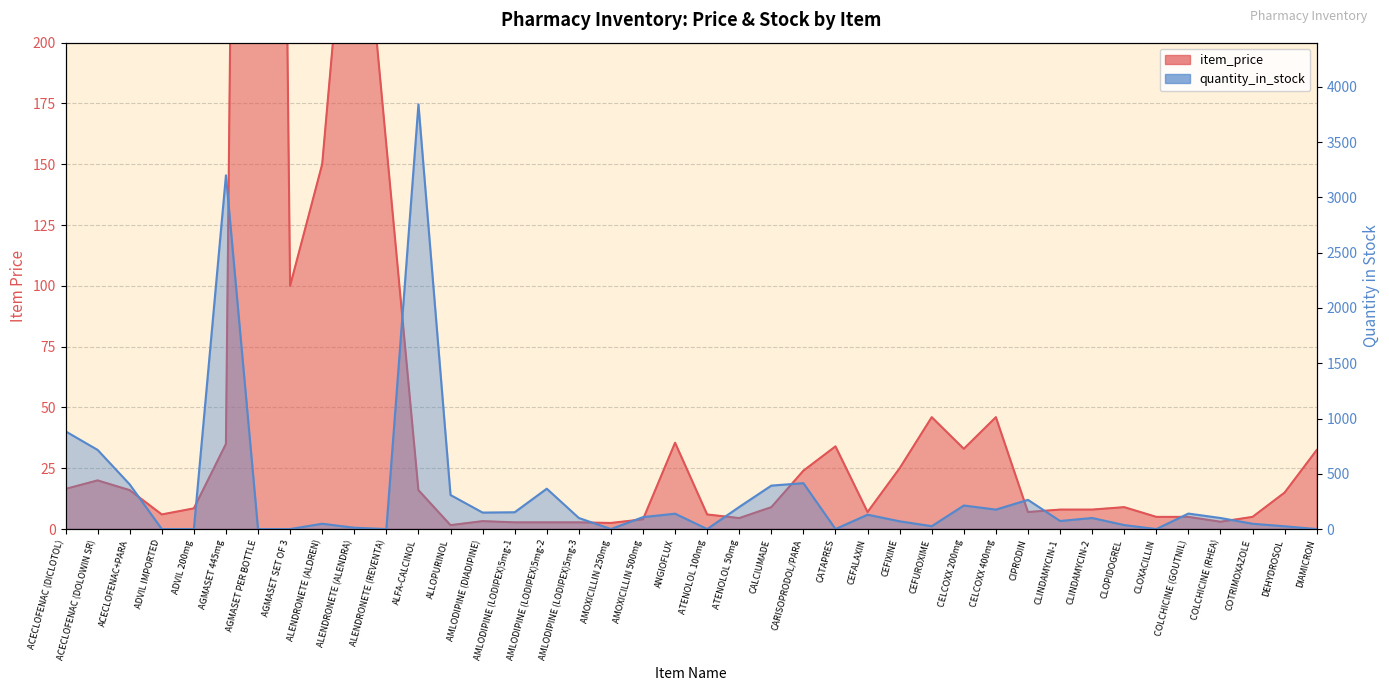

Reading left to right, extract all data points from this chart.

item_price: ACECLOFENAC (DICLOTOL)=16.5	ACECLOFENAC (DOLOWIN SR)=20.0	ACECLOFENAC+PARA=16.0	ADVIL IMPORTED=6.0	ADVIL 200mg=8.5	AGMASET 445mg=35.0	AGMASET PER BOTTLE=1300.0	AGMASET SET OF 3=100.0	ALENDRONETE (ALDREN)=150.0	ALENDRONETE (ALENDRA)=300.0	ALENDRONETE (REVENTA)=158.0	ALFA-CALCINOL=16.0	ALLOPURINOL=1.6	AMLODIPINE (DIADIPINE)=3.2	AMLODIPINE (LODIPEX)5mg-1=2.8	AMLODIPINE (LODIPEX)5mg-2=2.8	AMLODIPINE (LODIPEX)5mg-3=2.8	AMOXICILLIN 250mg=2.5	AMOXICILLIN 500mg=4.0	ANGIOFLUX=35.5	ATENOLOL 100mg=6.0	ATENOLOL 50mg=4.5	CALCIUMADE=9.0	CARISOPRODOL/PARA=24.0	CATAPRES=34.0	CEFALAXIN=7.0	CEFIXINE=25.0	CEFUROXIME=46.0	CELCOXX 200mg=33.0	CELCOXX 400mg=46.0	CIPRODIN=7.0	CLINDAMYCIN-1=8.0	CLINDAMYCIN-2=8.0	CLOPIDOGREL=9.0	CLOXACILLIN=5.0	COLCHICINE (GOUTNIL)=5.0	COLCHICINE (RHEA)=3.0	COTRIMOXAZOLE=5.0	DEHYDROSOL=15.0	DIAMICRON=32.5
quantity_in_stock: ACECLOFENAC (DICLOTOL)=884.0	ACECLOFENAC (DOLOWIN SR)=716.0	ACECLOFENAC+PARA=404.0	ADVIL IMPORTED=0.0	ADVIL 200mg=0.0	AGMASET 445mg=3200.0	AGMASET PER BOTTLE=0.0	AGMASET SET OF 3=0.0	ALENDRONETE (ALDREN)=48.0	ALENDRONETE (ALENDRA)=12.0	ALENDRONETE (REVENTA)=0.0	ALFA-CALCINOL=3842.0	ALLOPURINOL=308.0	AMLODIPINE (DIADIPINE)=149.0	AMLODIPINE (LODIPEX)5mg-1=152.0	AMLODIPINE (LODIPEX)5mg-2=365.0	AMLODIPINE (LODIPEX)5mg-3=100.0	AMOXICILLIN 250mg=0.0	AMOXICILLIN 500mg=108.0	ANGIOFLUX=139.0	ATENOLOL 100mg=0.0	ATENOLOL 50mg=200.0	CALCIUMADE=393.0	CARISOPRODOL/PARA=415.0	CATAPRES=0.0	CEFALAXIN=130.0	CEFIXINE=70.0	CEFUROXIME=26.0	CELCOXX 200mg=213.0	CELCOXX 400mg=176.0	CIPRODIN=264.0	CLINDAMYCIN-1=73.0	CLINDAMYCIN-2=100.0	CLOPIDOGREL=36.0	CLOXACILLIN=0.0	COLCHICINE (GOUTNIL)=140.0	COLCHICINE (RHEA)=100.0	COTRIMOXAZOLE=48.0	DEHYDROSOL=25.0	DIAMICRON=0.0